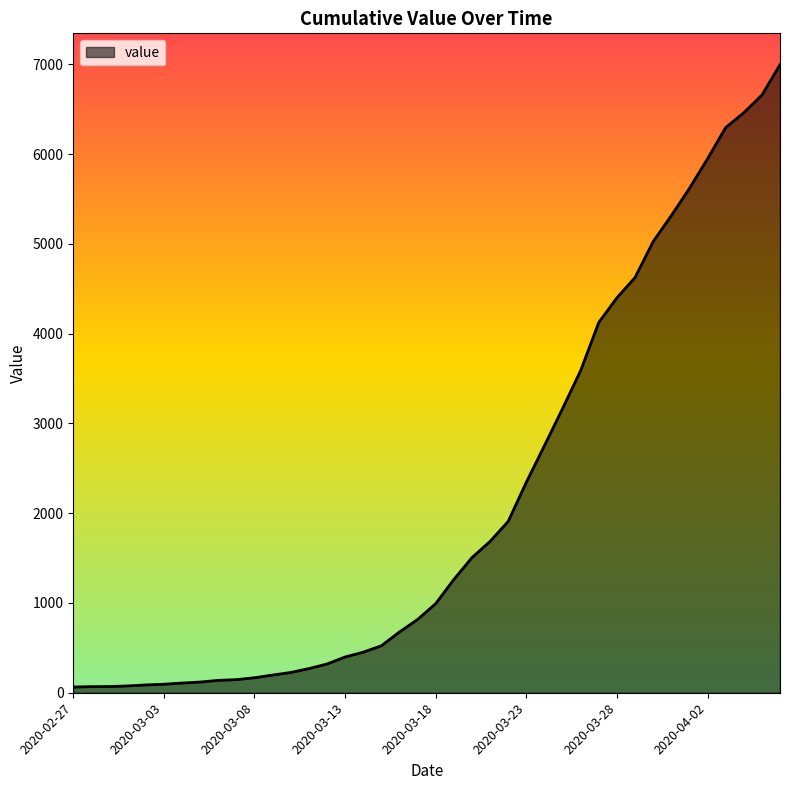

What is the greatest value displayed?

6995